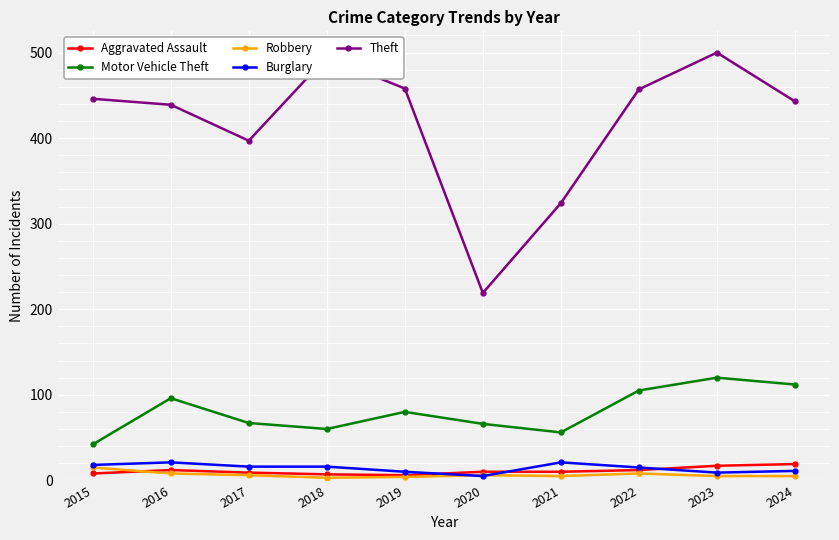

What is the lowest value of the Burglary series?

5